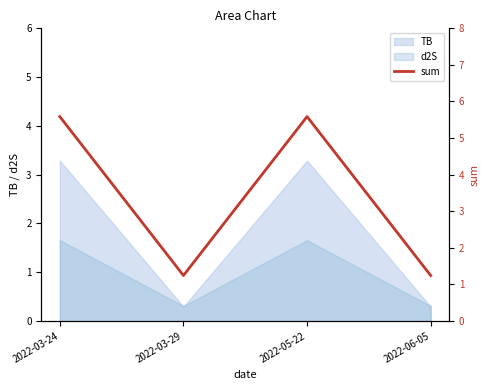

How many values are below 5?

2